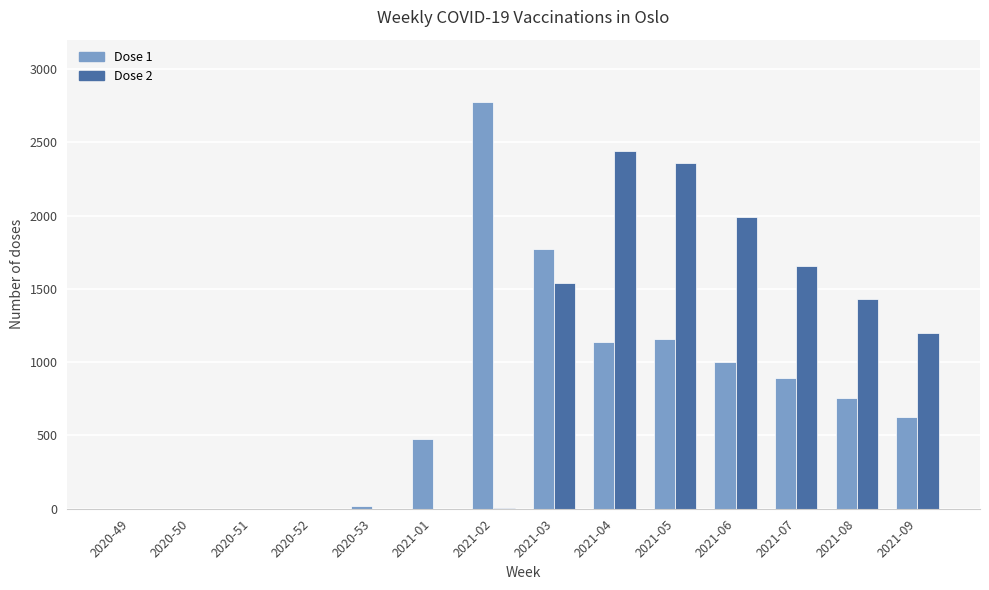

What is the greatest value displayed?

2777